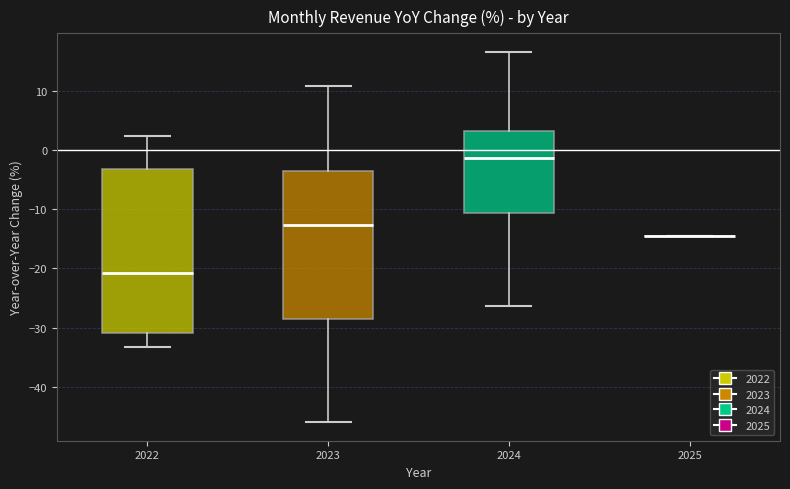

Reading left to right, transcribe this box plot: for each box, give where its median line is, the range the box spans, and where its two whiskers end, as read against the y-axis. The values are not printed on the chart, so give them approximately, as read against the axis.

2022: median -21, box -31 to -3, whiskers -33 to 2
2023: median -13, box -29 to -3, whiskers -46 to 11
2024: median -1, box -11 to 3, whiskers -26 to 17
2025: box collapsed to a line at -15, whiskers -15 to -15